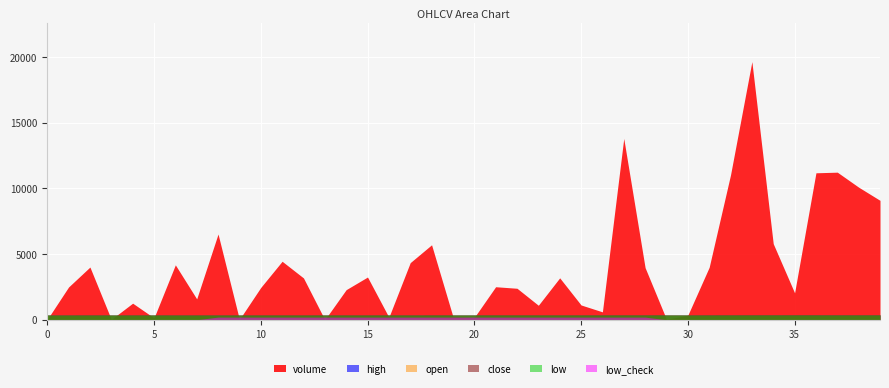

What is the lowest value of the close series?

360.0